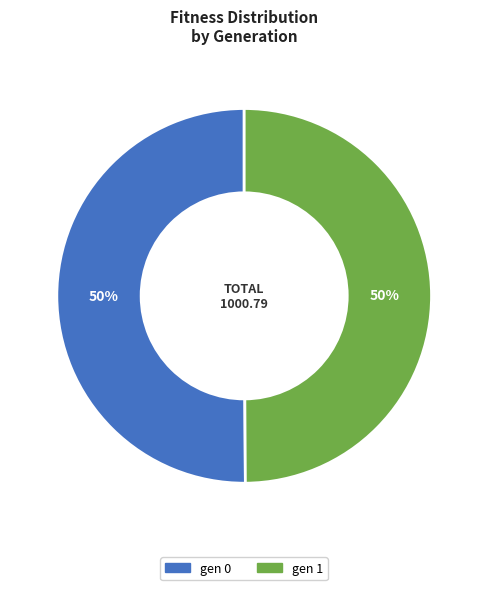

True or false: gen 0 accounts for 61% of the total.

False